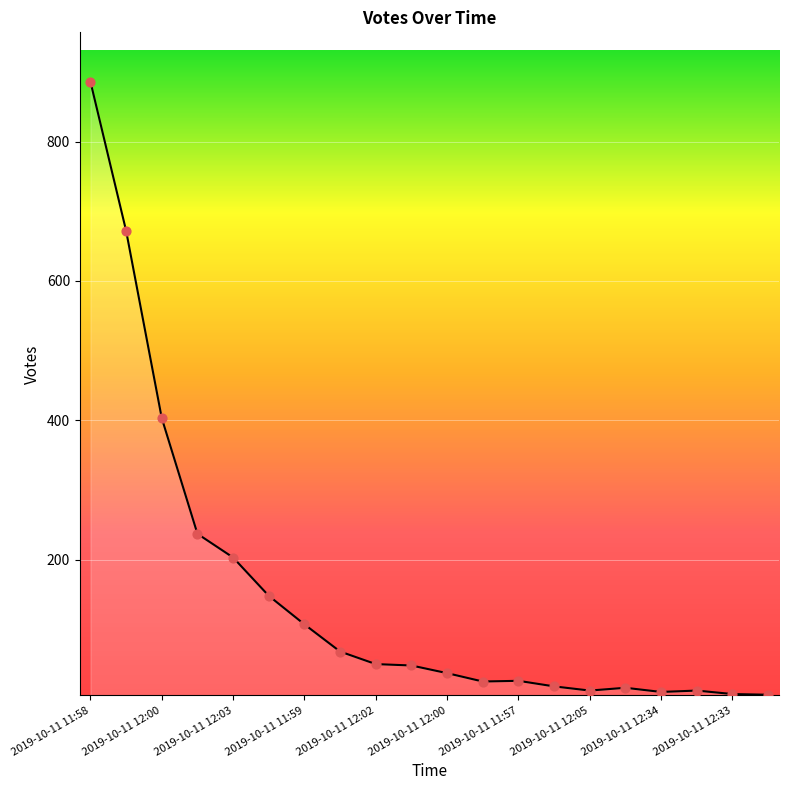

What is the maximum value shown in the chart?

886